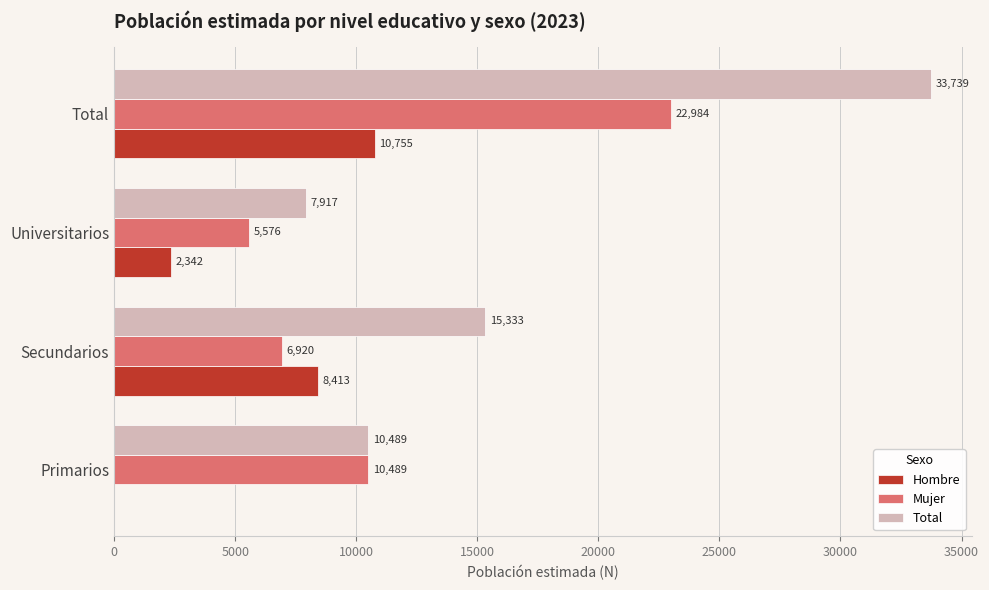

Is it true that Mujer equals 5576 at Universitarios?

True